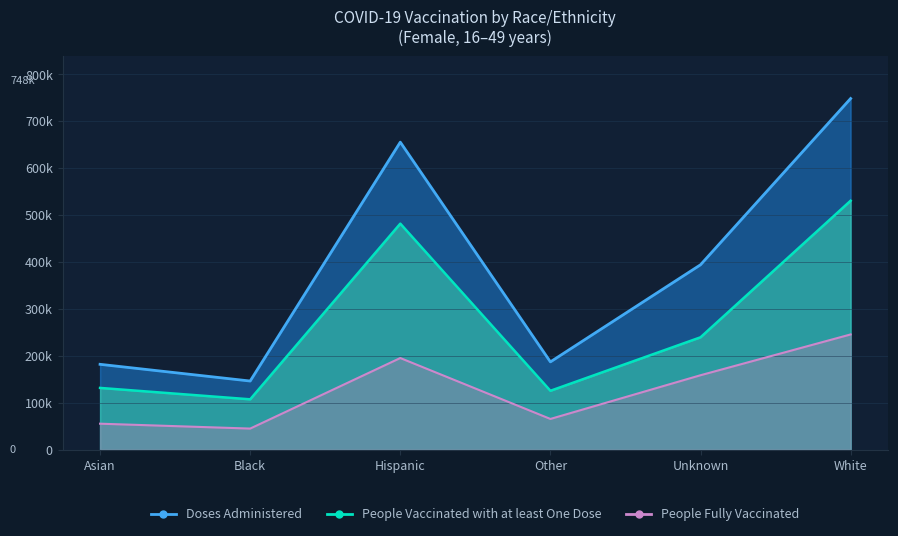

At Black, list the series in order from smallest to largest.

People Fully Vaccinated, People Vaccinated with at least One Dose, Doses Administered